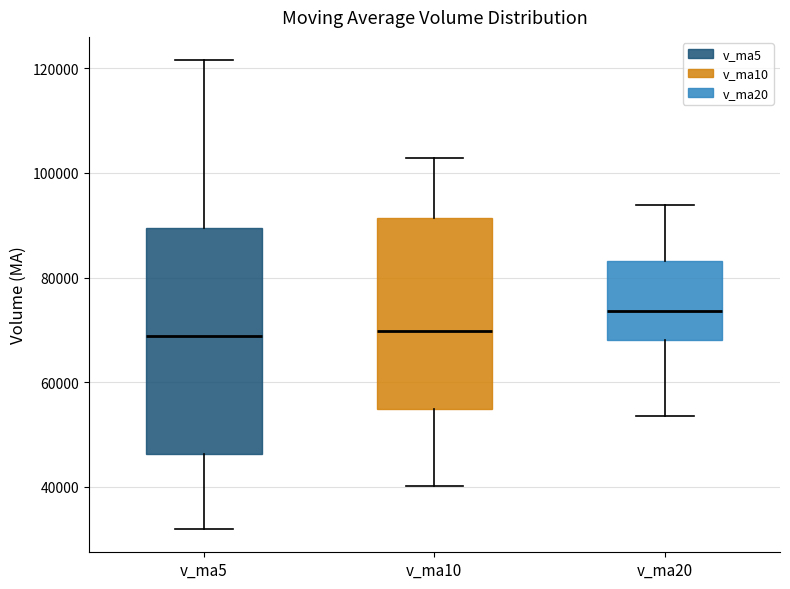

Reading left to right, read every box against the y-axis: the position of its median line, the range the box covers, and the ends of its whiskers. The values are not printed on the chart, so give them approximately, as read against the axis.

v_ma5: median 68000, box 46000 to 90000, whiskers 32000 to 122000
v_ma10: median 70000, box 54000 to 92000, whiskers 40000 to 102000
v_ma20: median 74000, box 68000 to 84000, whiskers 54000 to 94000